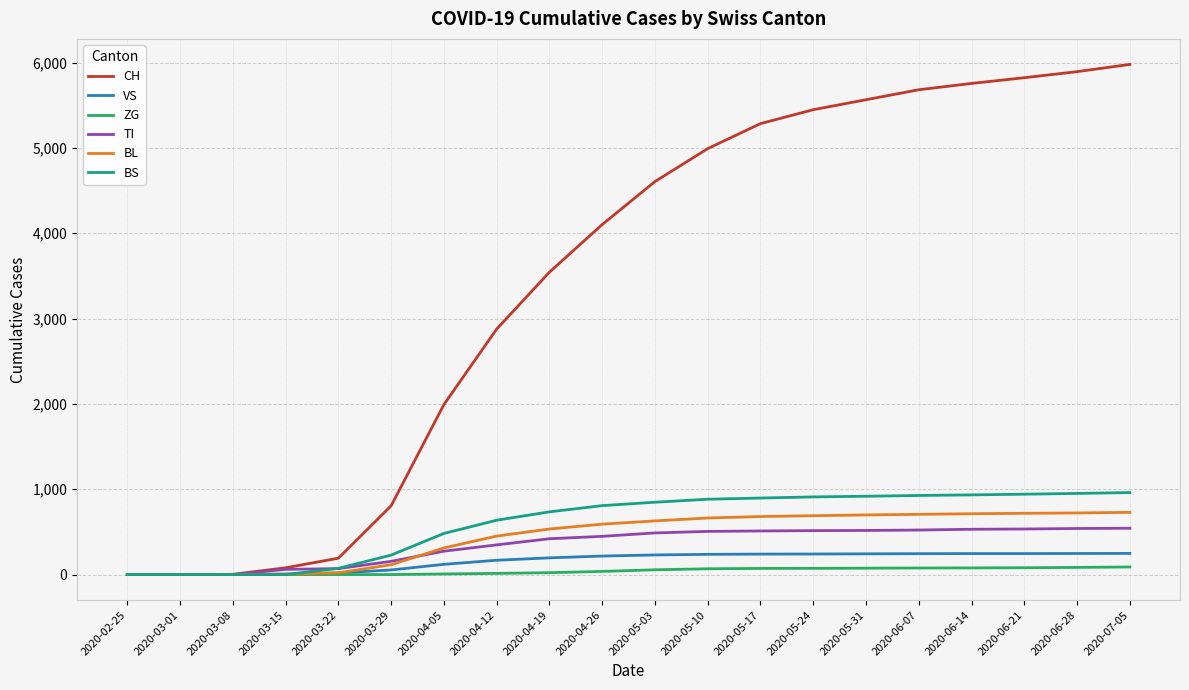

What is the average value of the TI series?

349